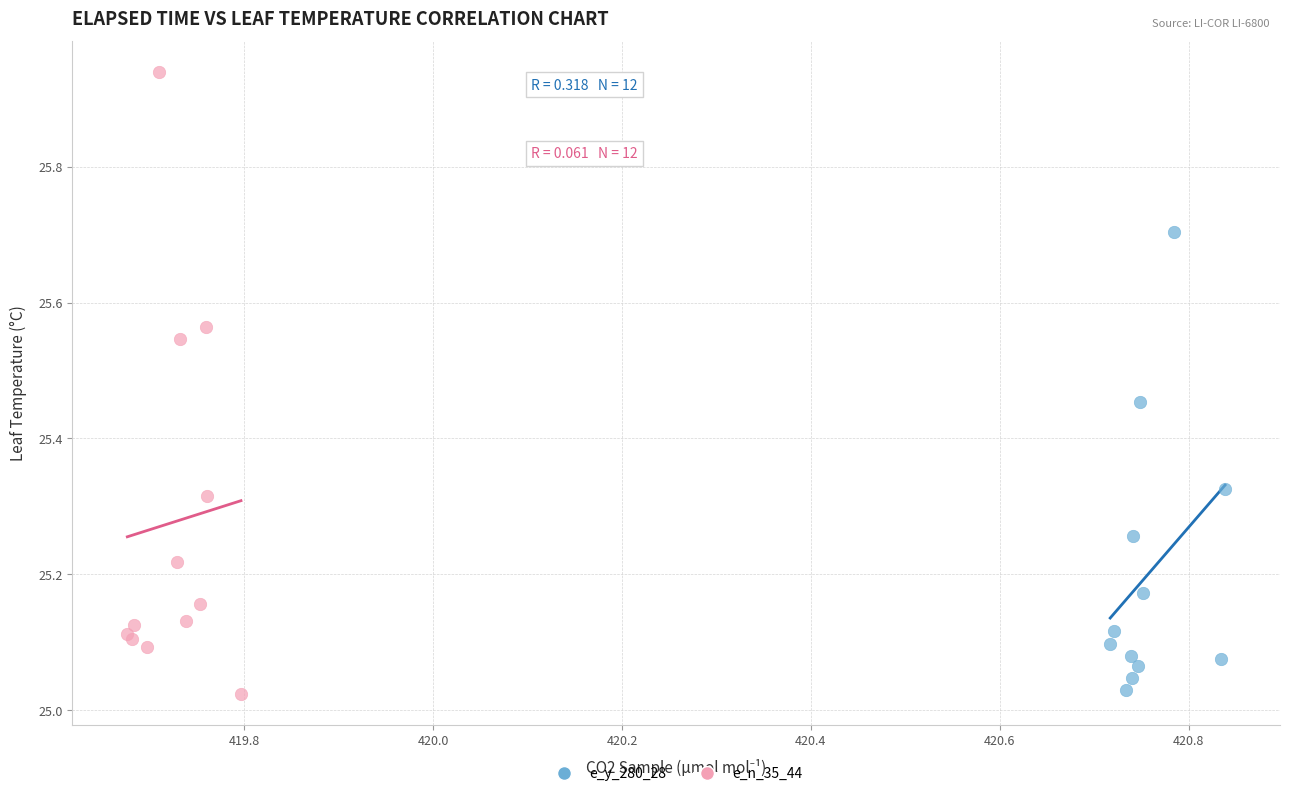

Which series reaches the maximum Y coordinate?

e_n_35_44